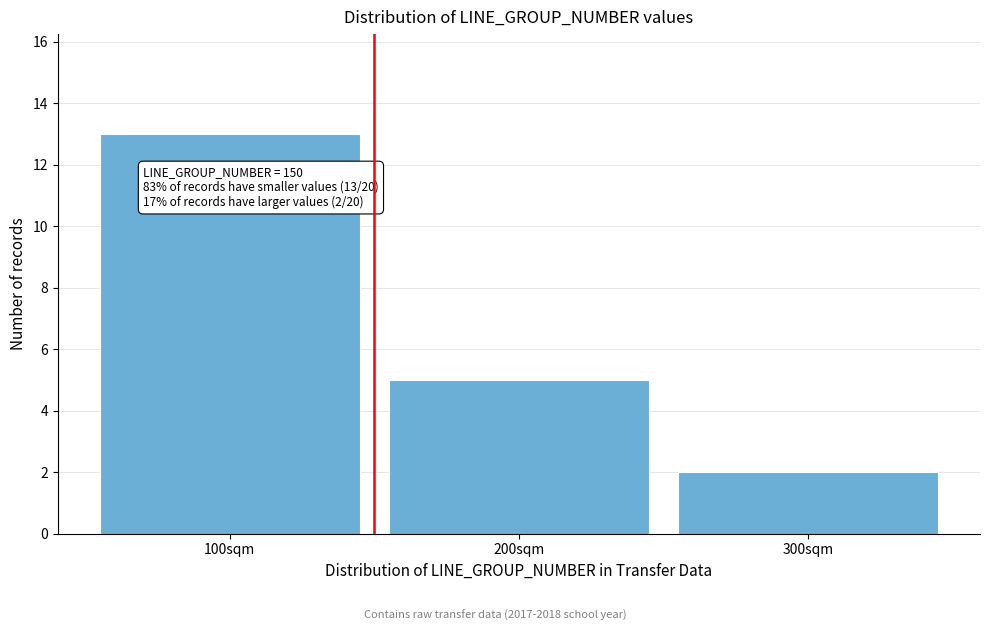

Reading left to right, list all the values displayed in this chart.

100sqm=13	200sqm=5	300sqm=2